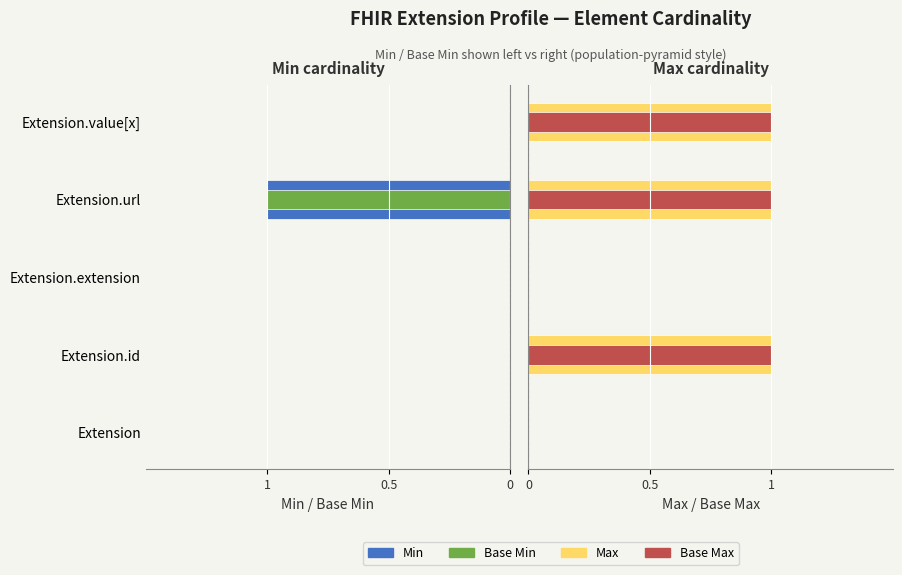

Reading left to right, list all the values displayed in this chart.

Min: 0	0	0	-1	0
Base Min: 0	0	0	-1	0
Max: 0	1	0	1	1
Base Max: 0	1	0	1	1